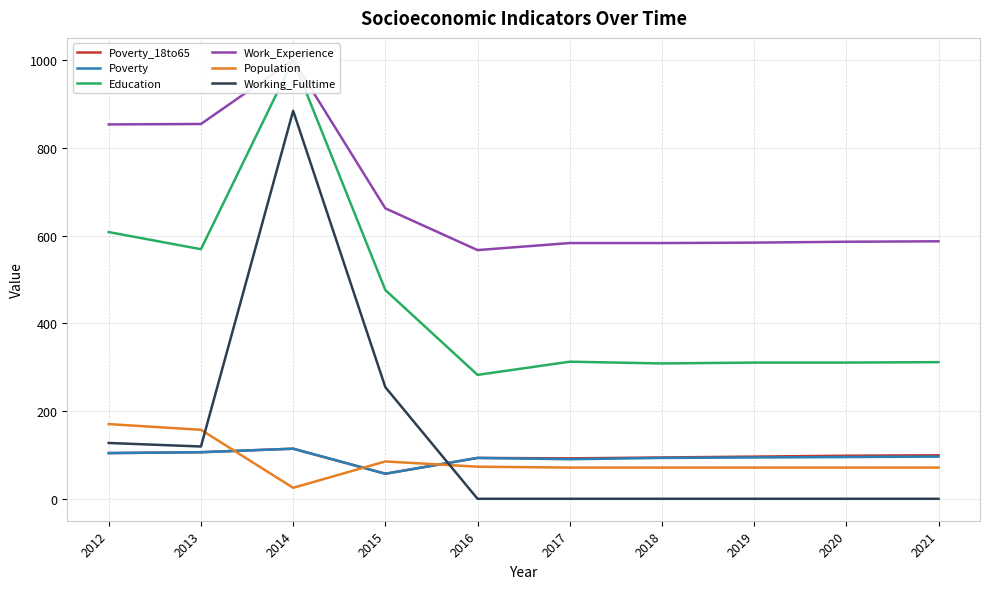

True or false: Poverty_18to65 and Poverty intersect in this chart.

False